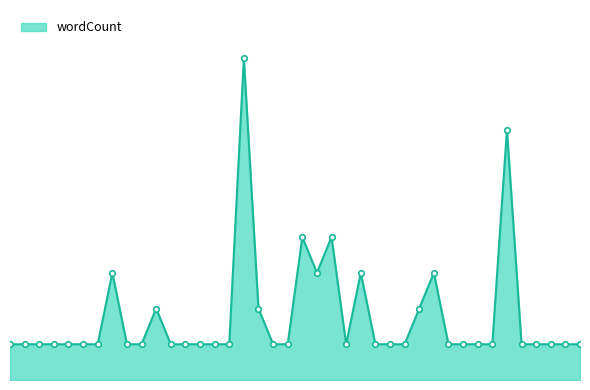

What is the label of the 36th point from the left?

burning